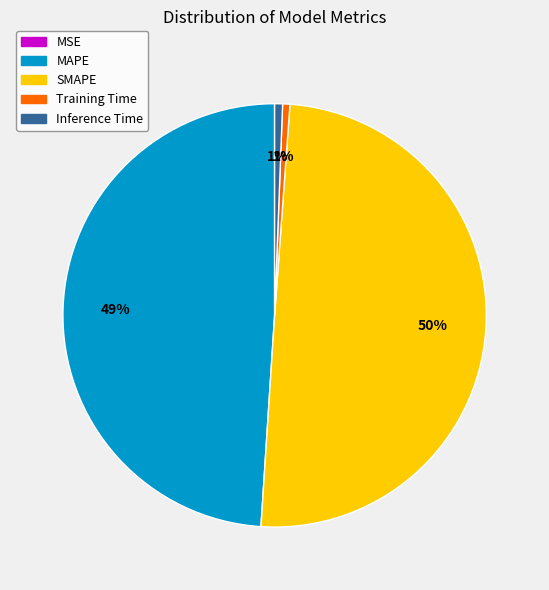

The Training Time slice represents 1% of the pie. True or false?

True